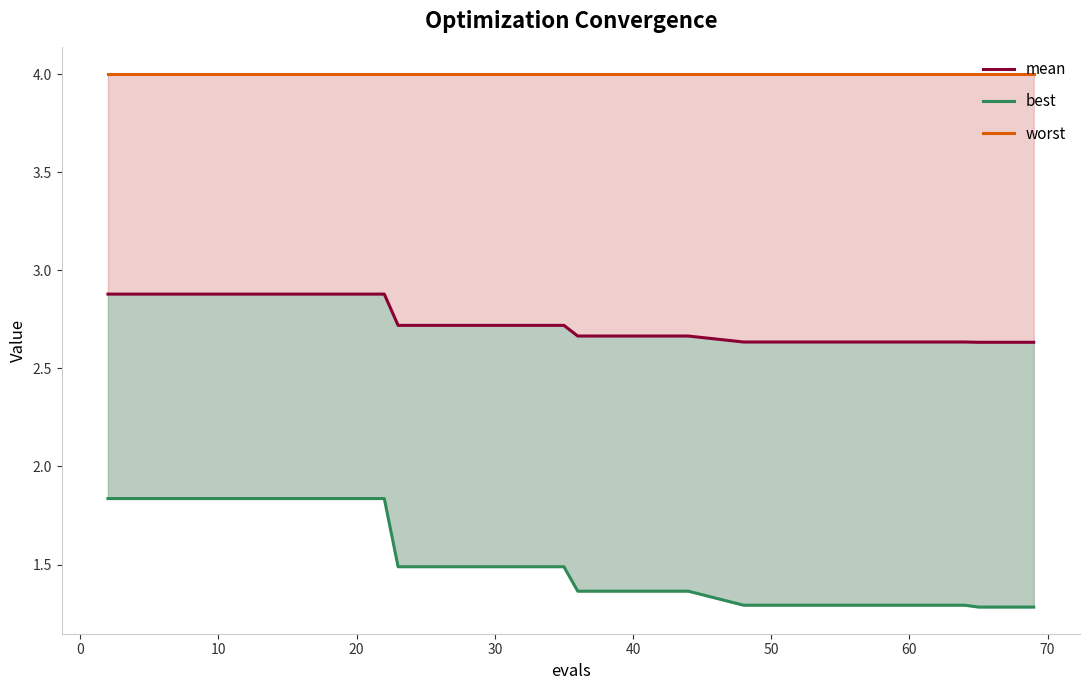

True or false: mean and worst cross at least once.

False